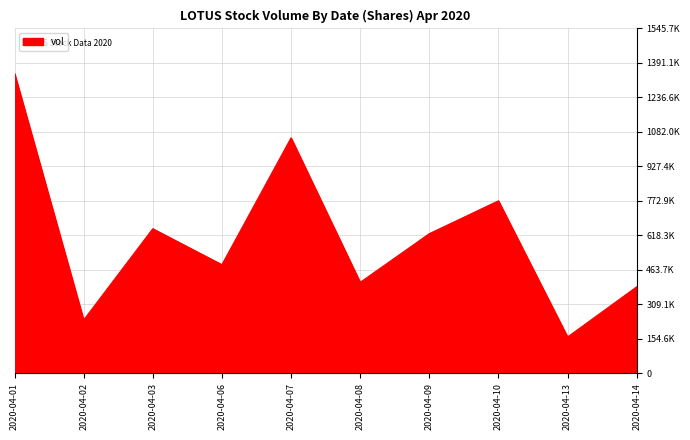

Does the chart display data point markers on the line(s)?

No